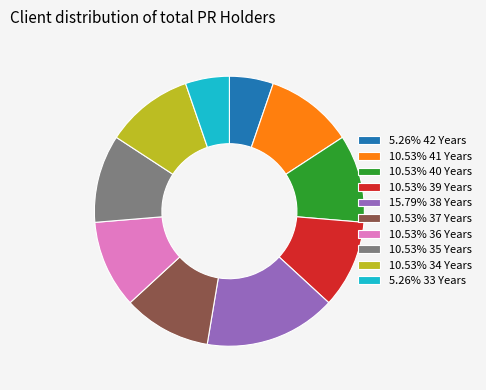

How many slices are in this pie chart?

10